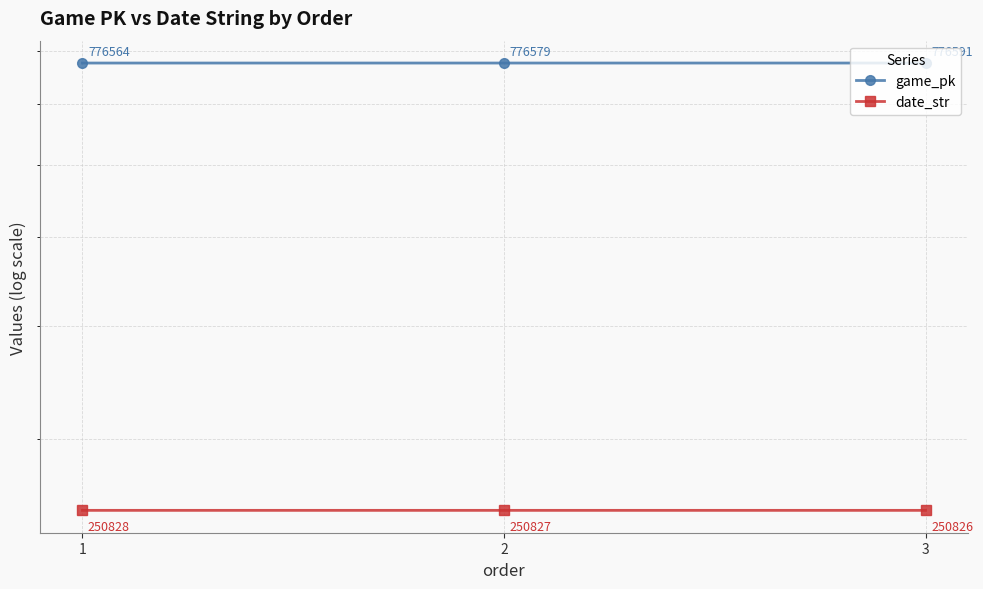

List the series in order of their peak value, lowest first.

date_str, game_pk